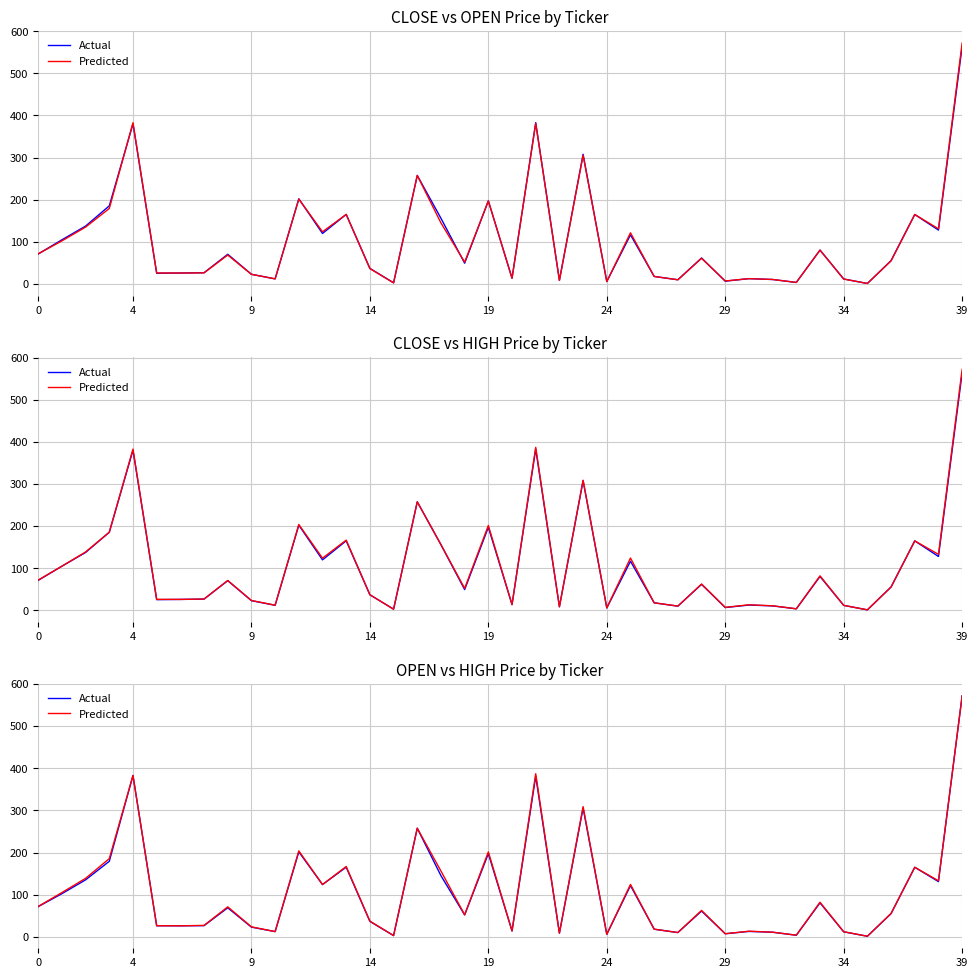

How many distinct data groups are displayed?

2